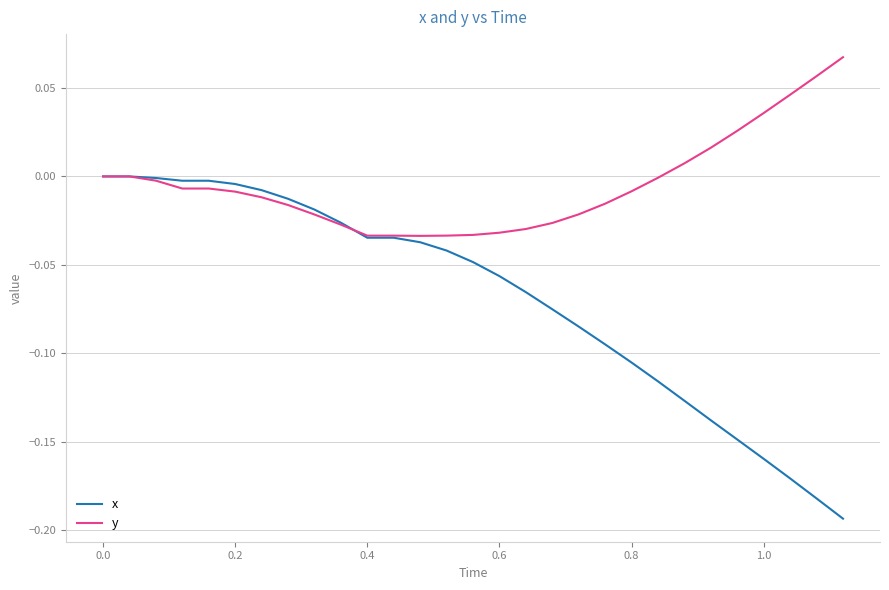

Rank the series by their average value, from lowest to highest.

x, y